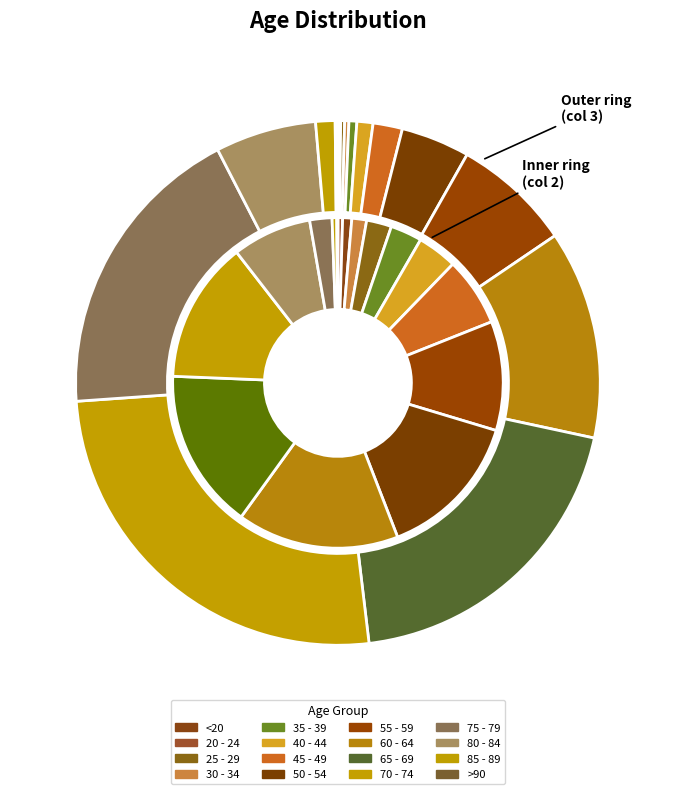

How many slices are in this pie chart?

16